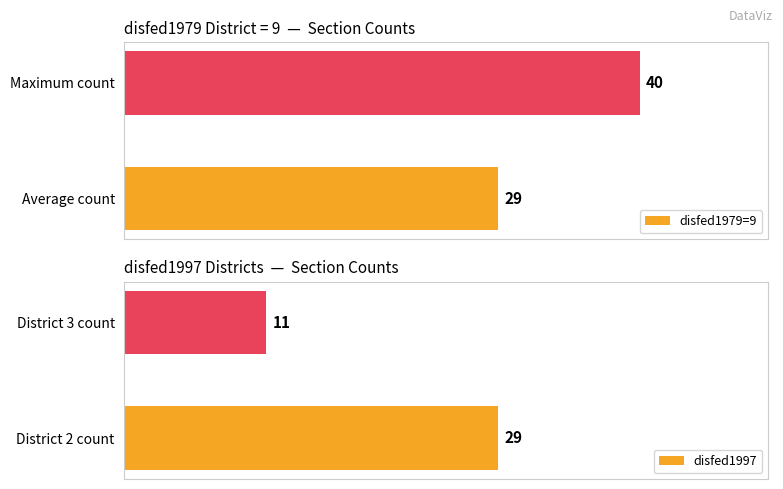

List the labels in order of disfed1979=9 value, largest first.

Maximum count, Average count